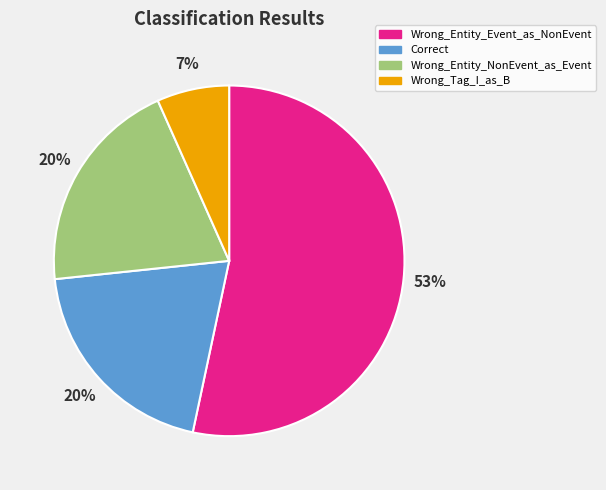

To the nearest percent, what is the average slice percentage?

25%